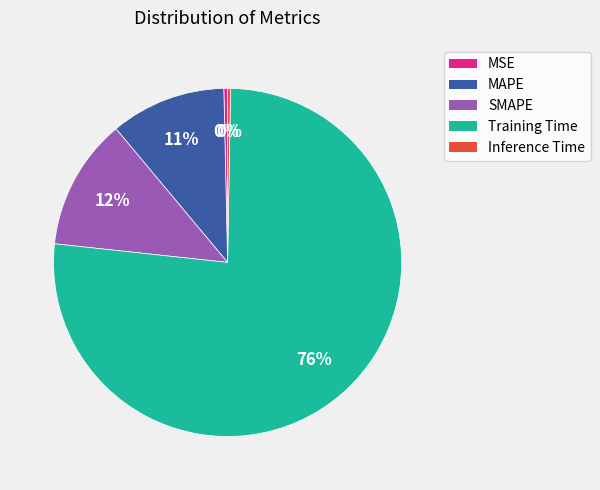

Between MSE and SMAPE, which is larger?

SMAPE